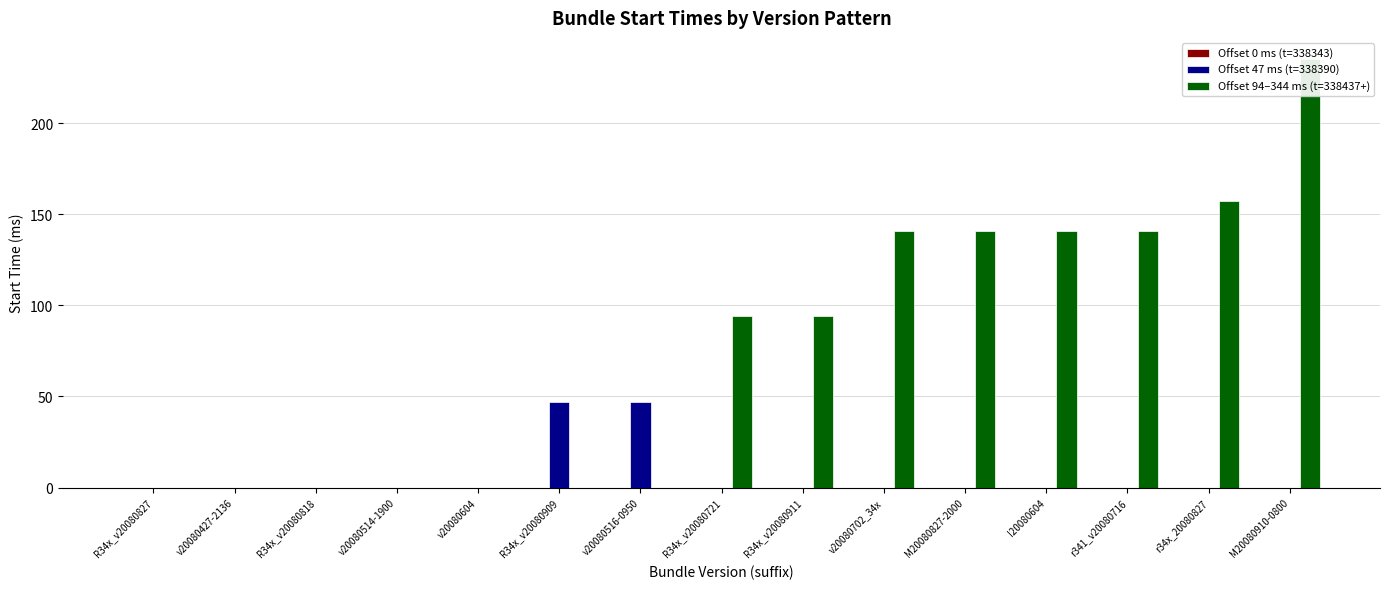

At M20080910-0800, list the series in order from smallest to largest.

Offset 0 ms (t=338343), Offset 47 ms (t=338390), Offset 94–344 ms (t=338437+)